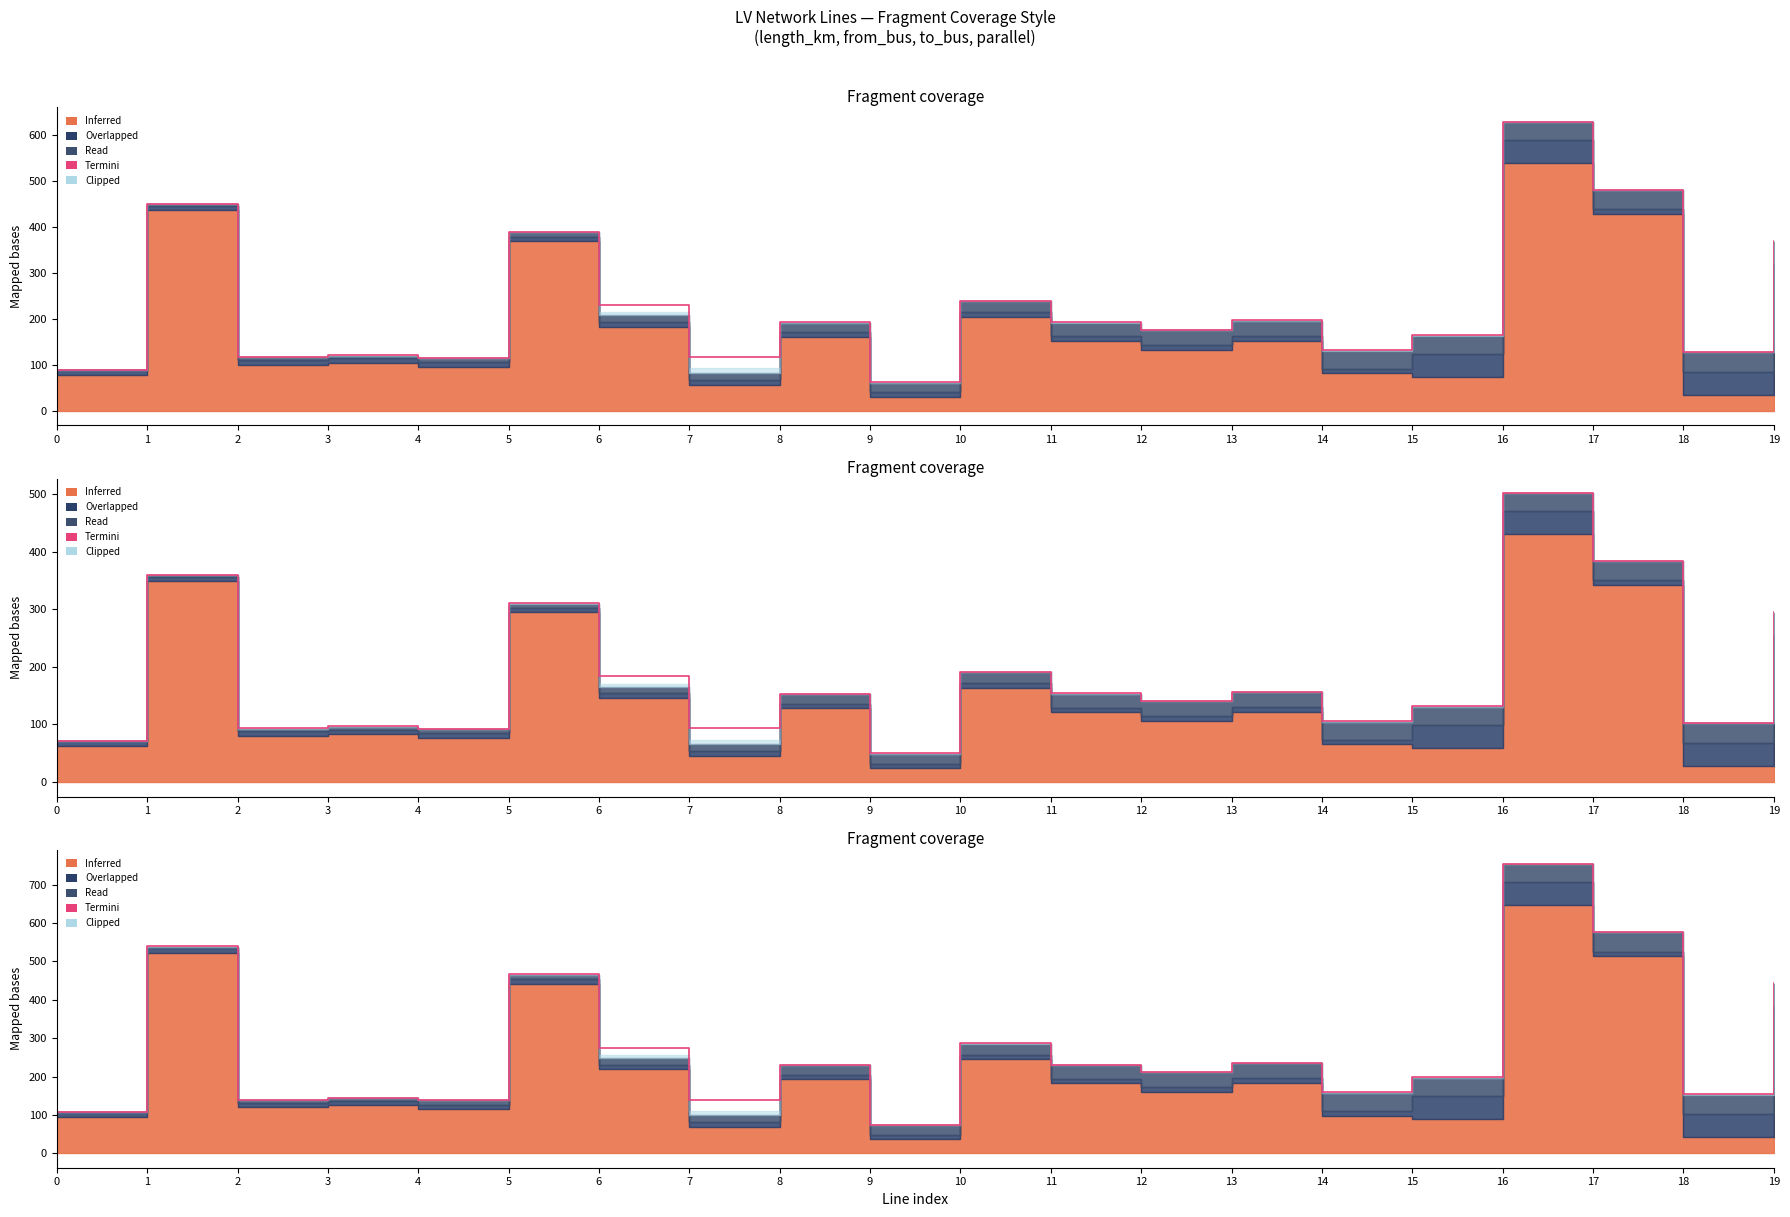

Which category has the lowest value across all series?

9